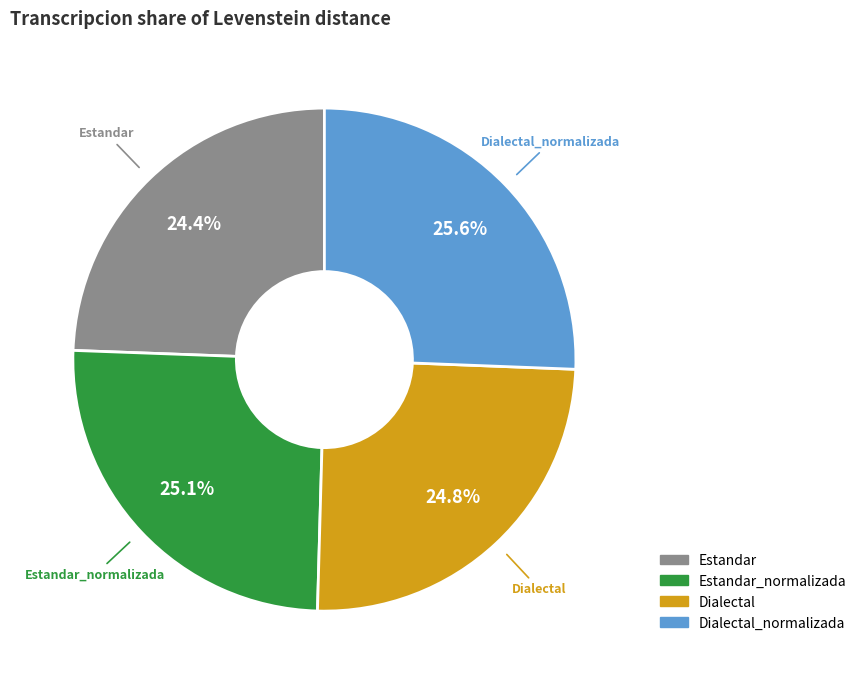

To the nearest percent, what is the combined percentage of Estandar and Dialectal_normalizada?

50%